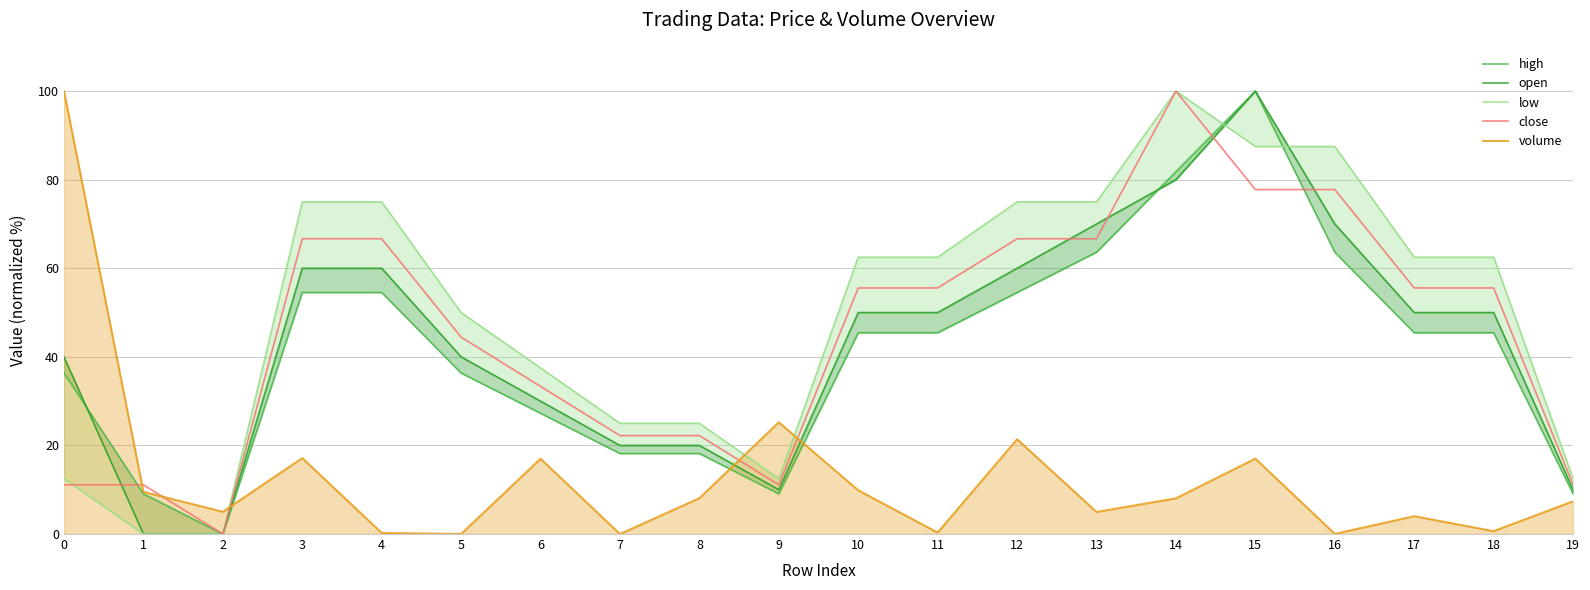

True or false: high has a value of 75.3 at 17.

False